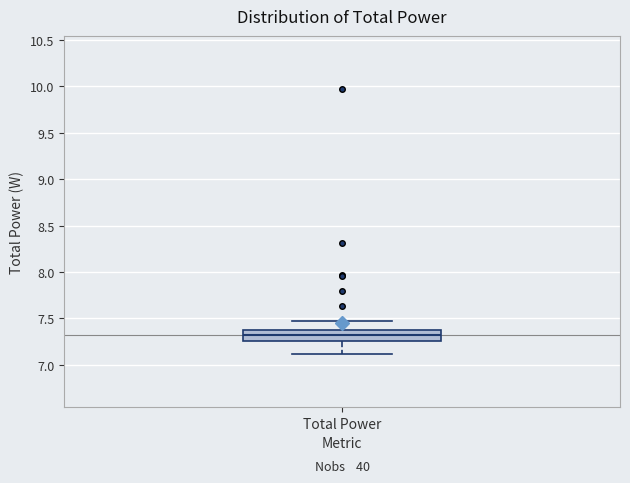

Where does the lower whisker of the box for Total Power end on the y-axis? The values are not printed on the chart, so give them approximately, as read against the axis.

7.10